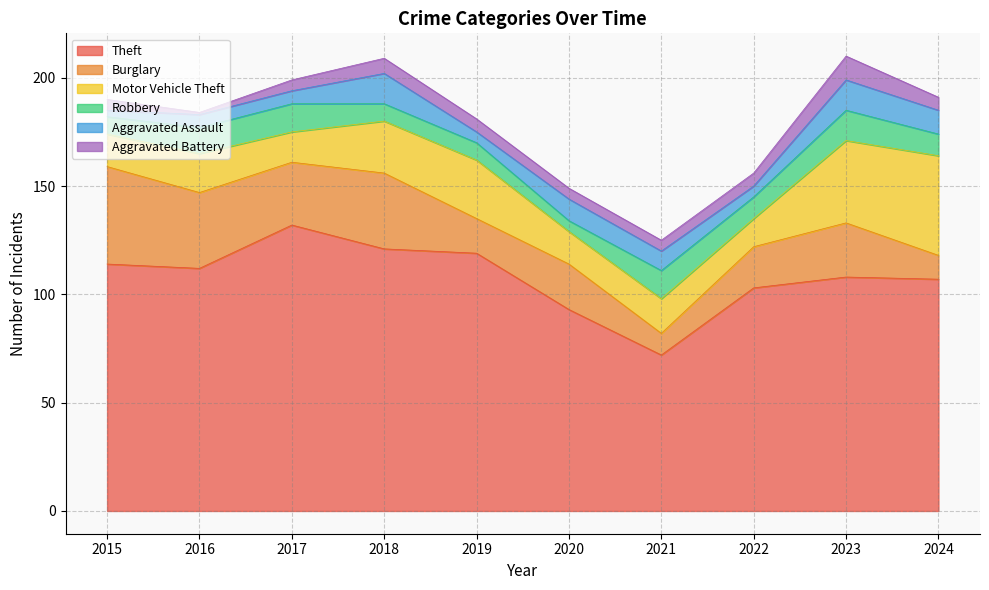

What is the value of the Robbery point at the 3rd from the left?

13